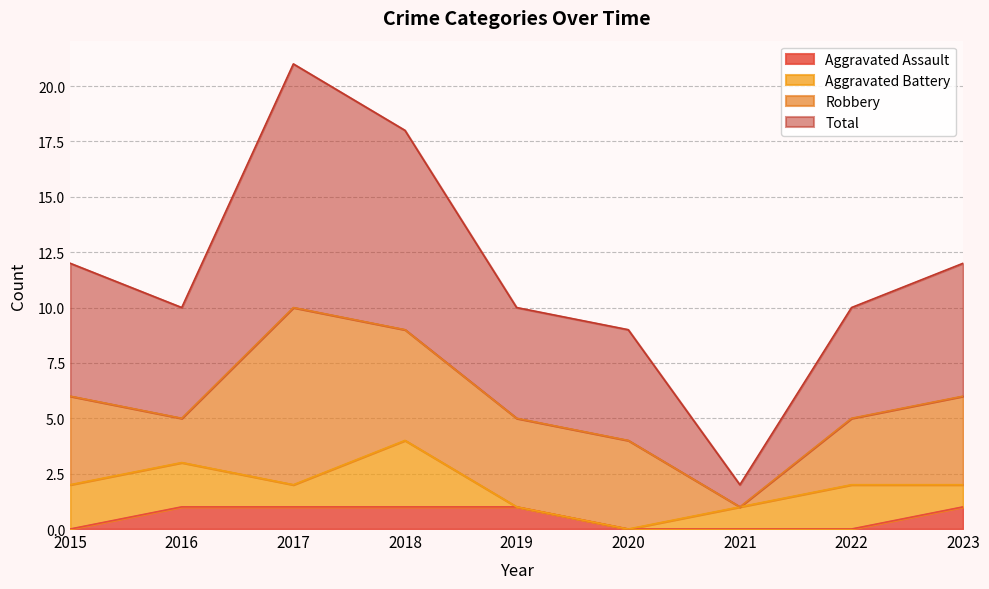

At which category is the sum across all series the highest?

2017